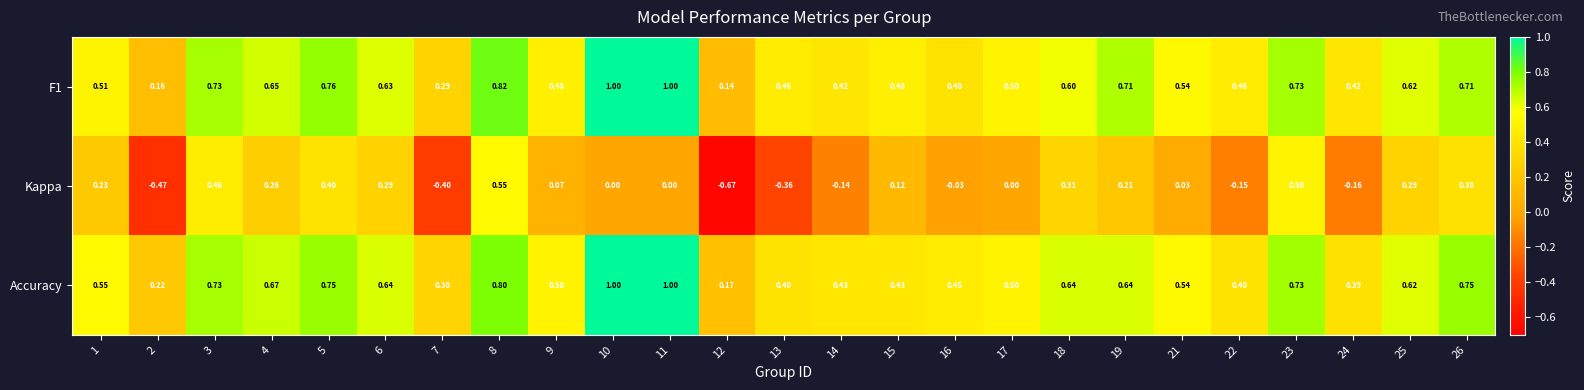

At how many categories does at least one series exceed 0?

25